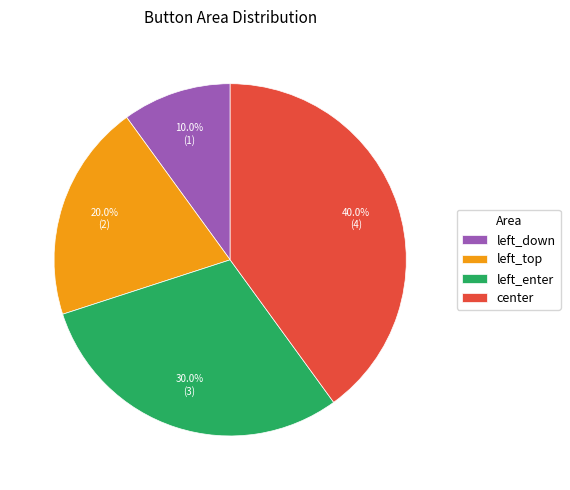

Rank the categories by value from lowest to highest.

left_down, left_top, left_enter, center